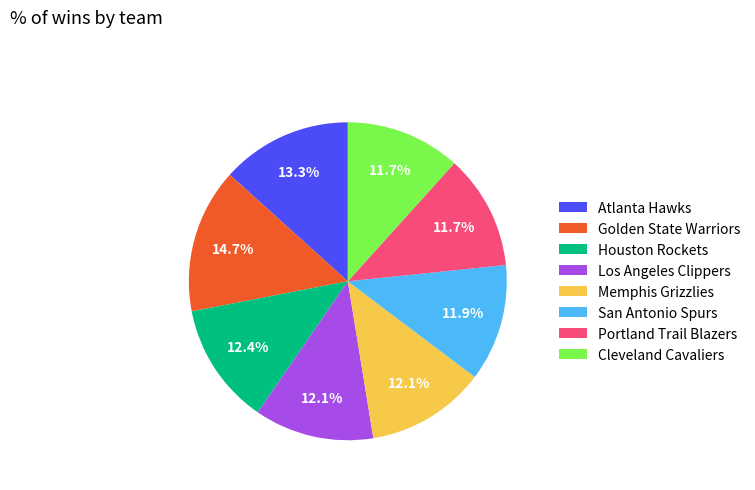

How many segments does this pie chart have?

8